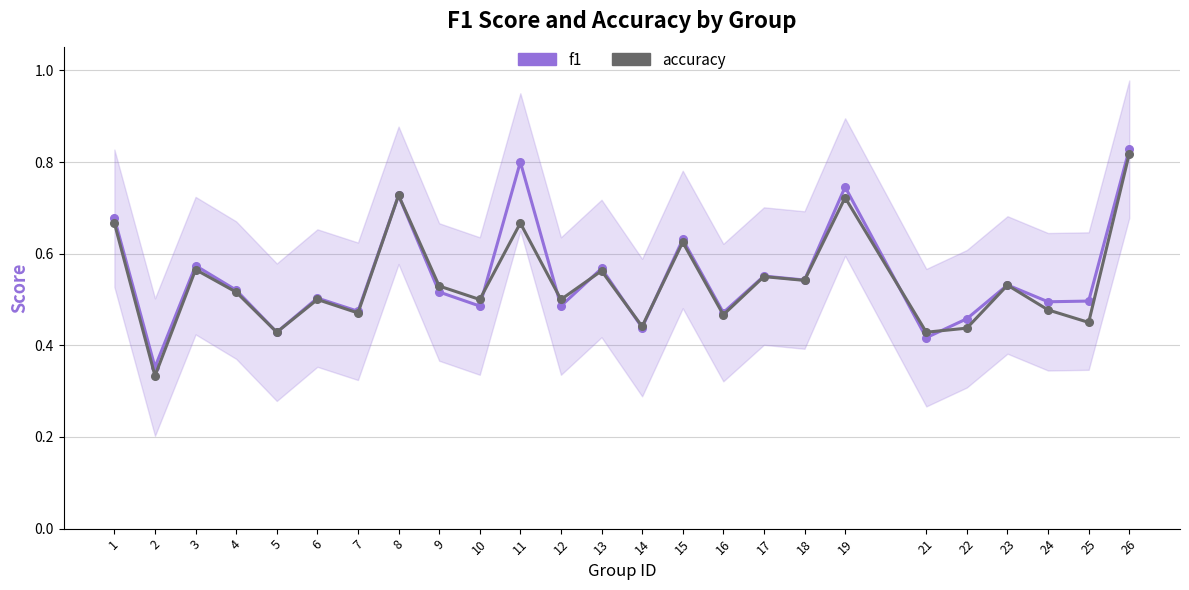

Where is the first local minimum for f1?

2